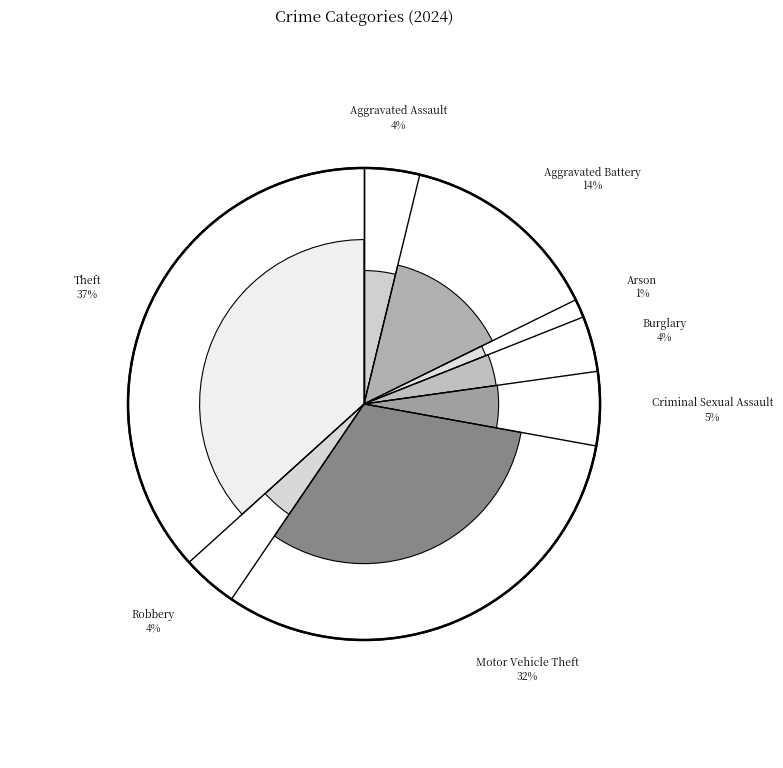

Between Theft and Aggravated Battery, which is larger?

Theft